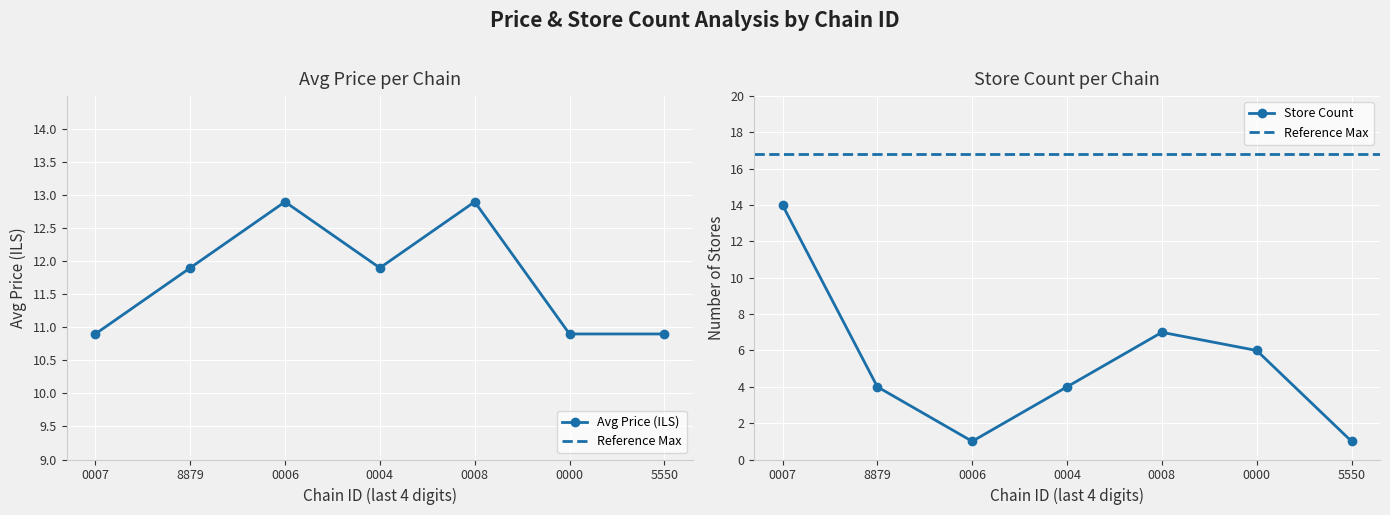

What is the value of the Avg Price (ILS) point at the 1st from the left?

10.9